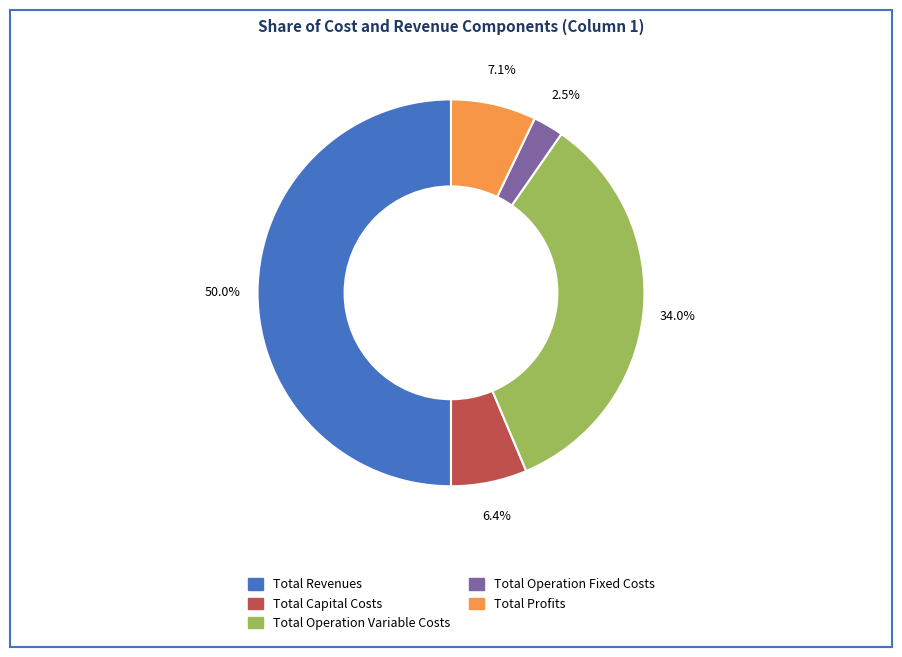

Count the number of slices in the pie.

5